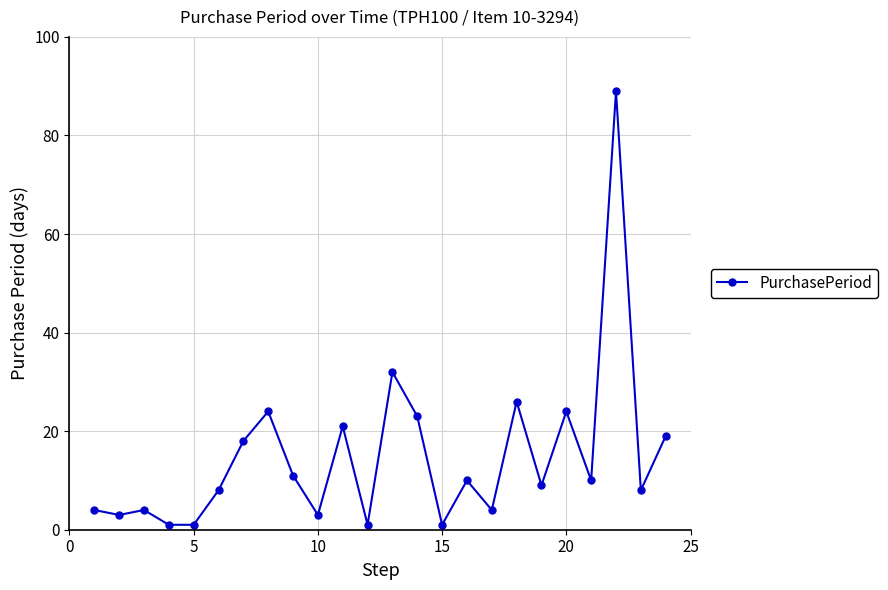

What is the maximum value shown in the chart?

89